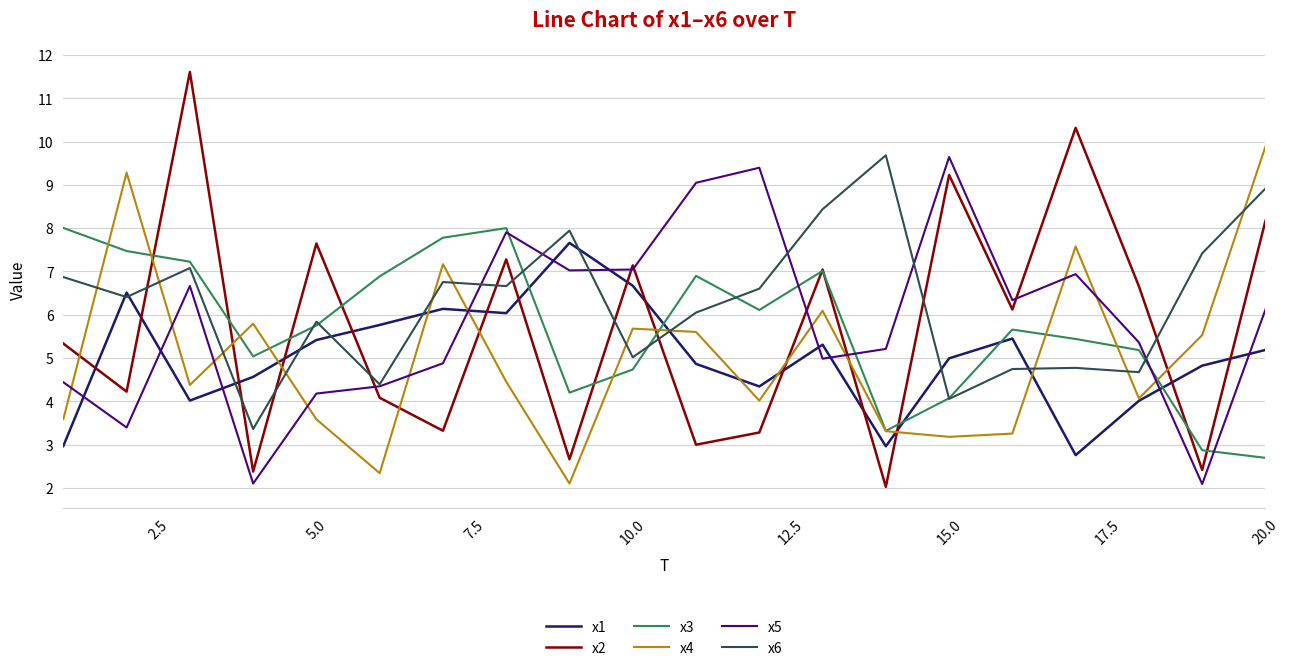

How many interior local valleys does the x1 series have?

5